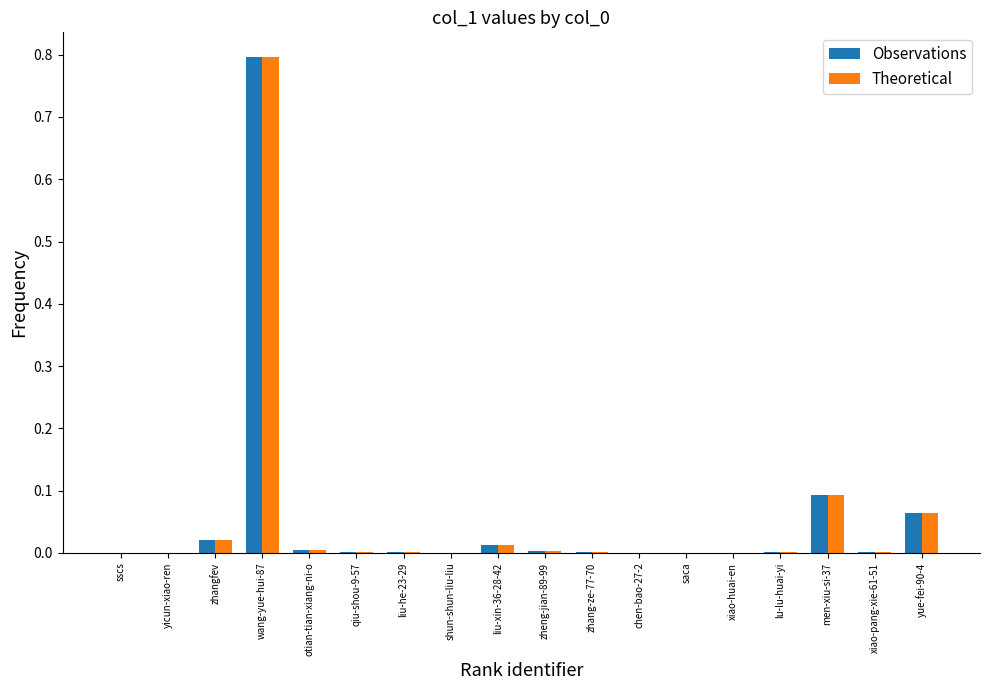

What is the greatest value displayed?

0.8